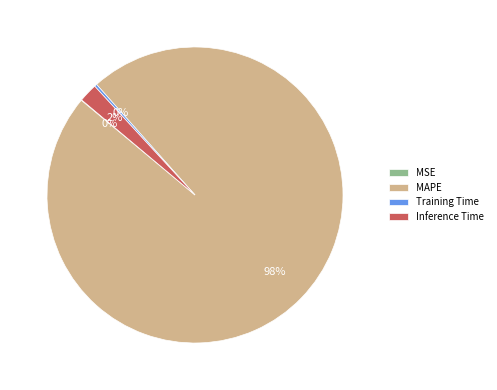

Which slice is the largest?

MAPE